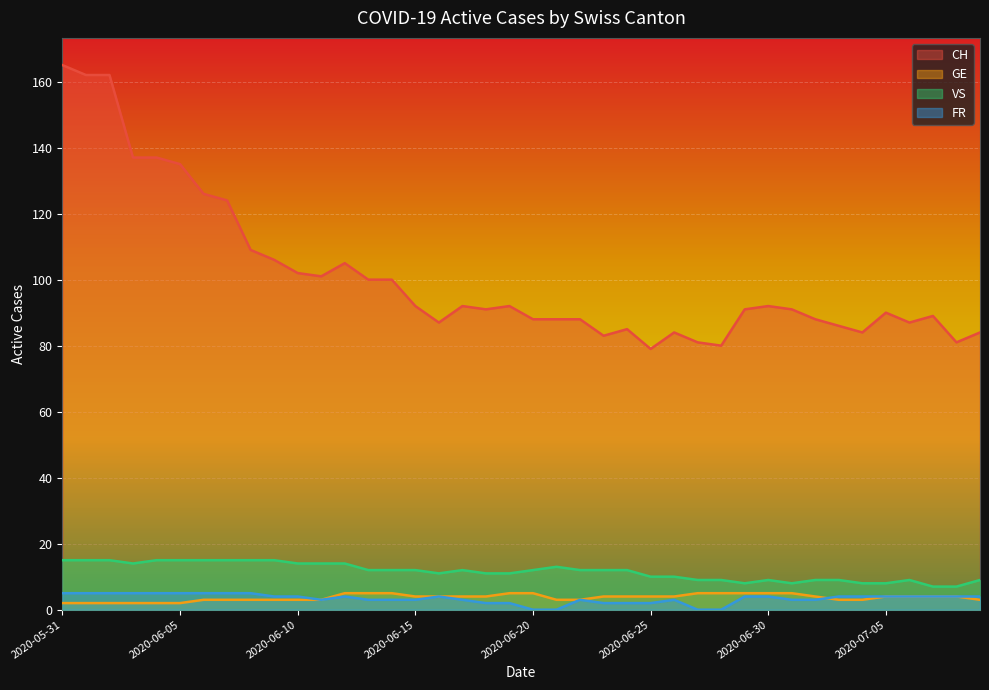

What is the total value across all series at 2020-07-06?

104